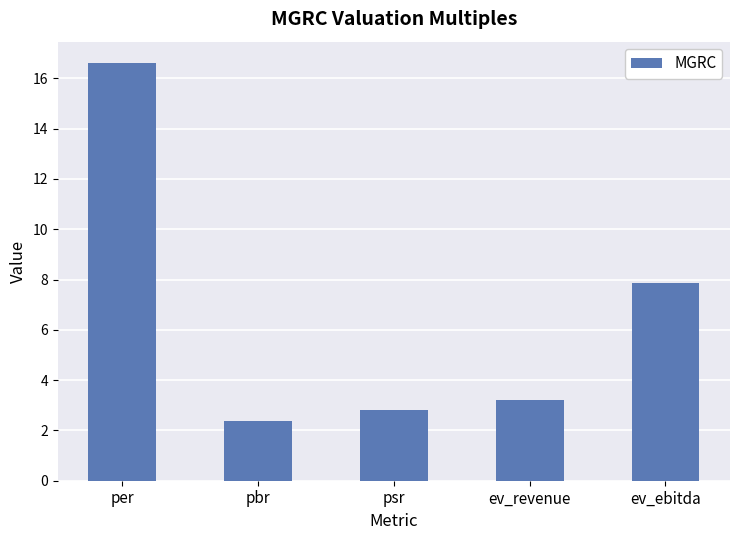

What is the value of the 5th bar from the left?

7.9